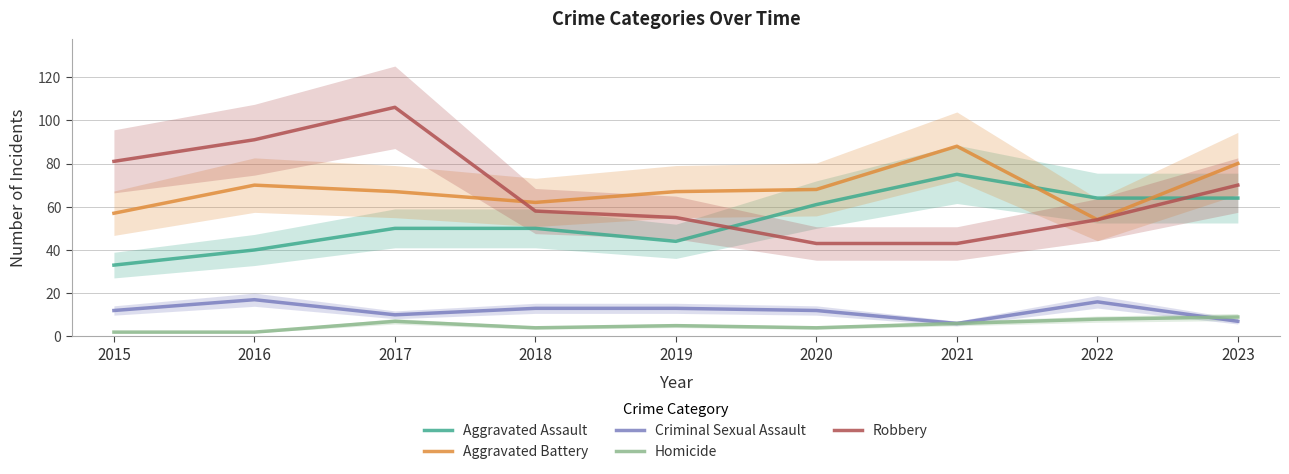

At which category is the sum across all series the highest?

2017